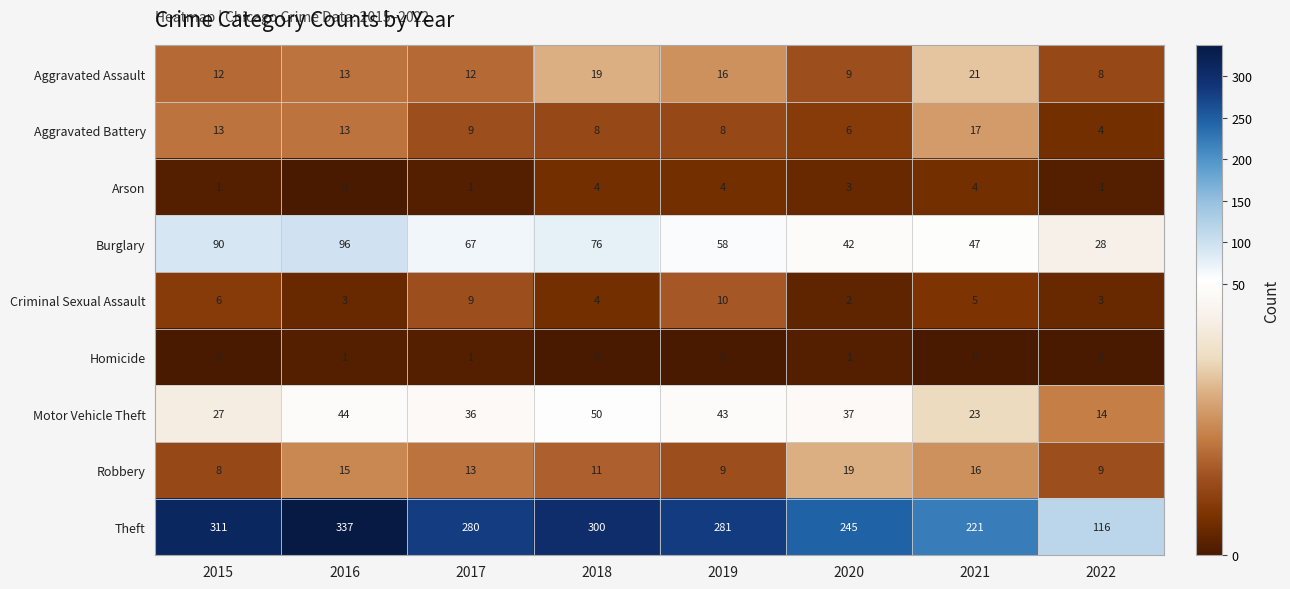

Rank the series by their maximum value, from highest to lowest.

Theft, Burglary, Motor Vehicle Theft, Aggravated Assault, Robbery, Aggravated Battery, Criminal Sexual Assault, Arson, Homicide